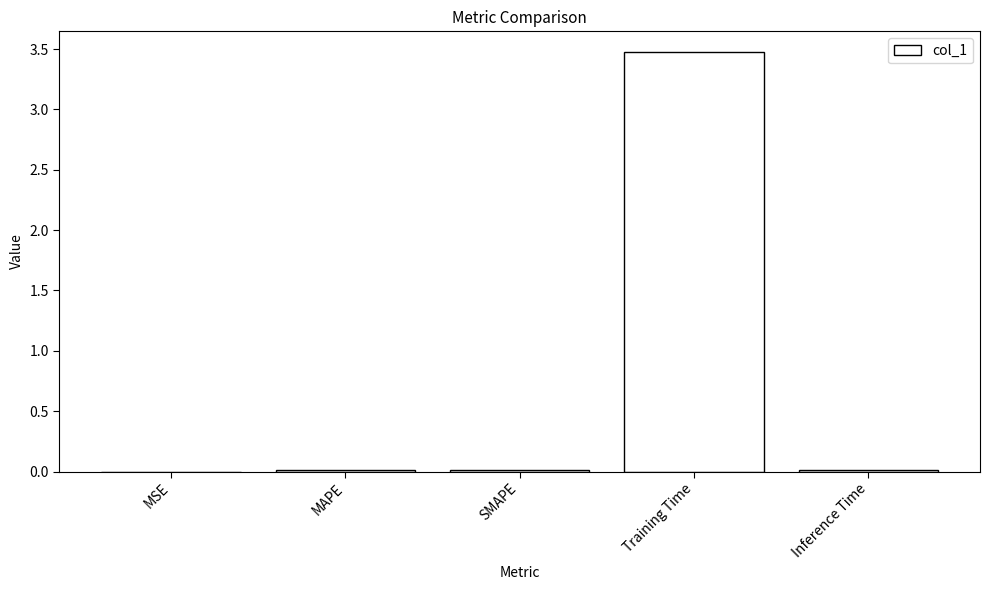

Are the bars horizontal?

No